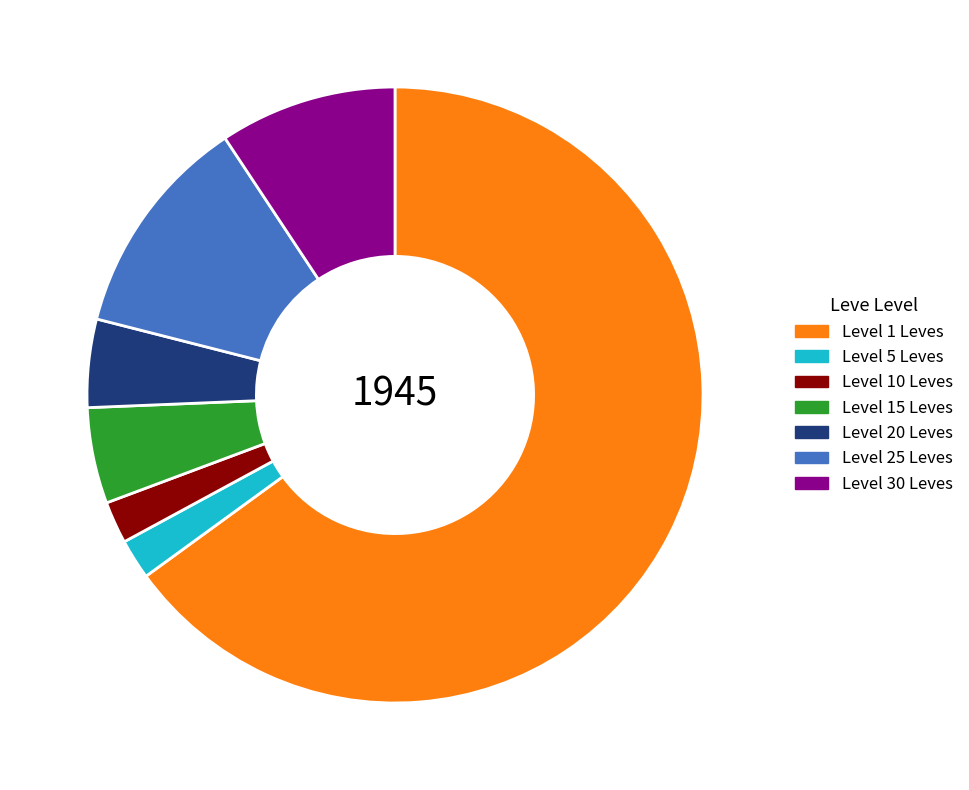

Is there a majority slice in this chart?

Yes